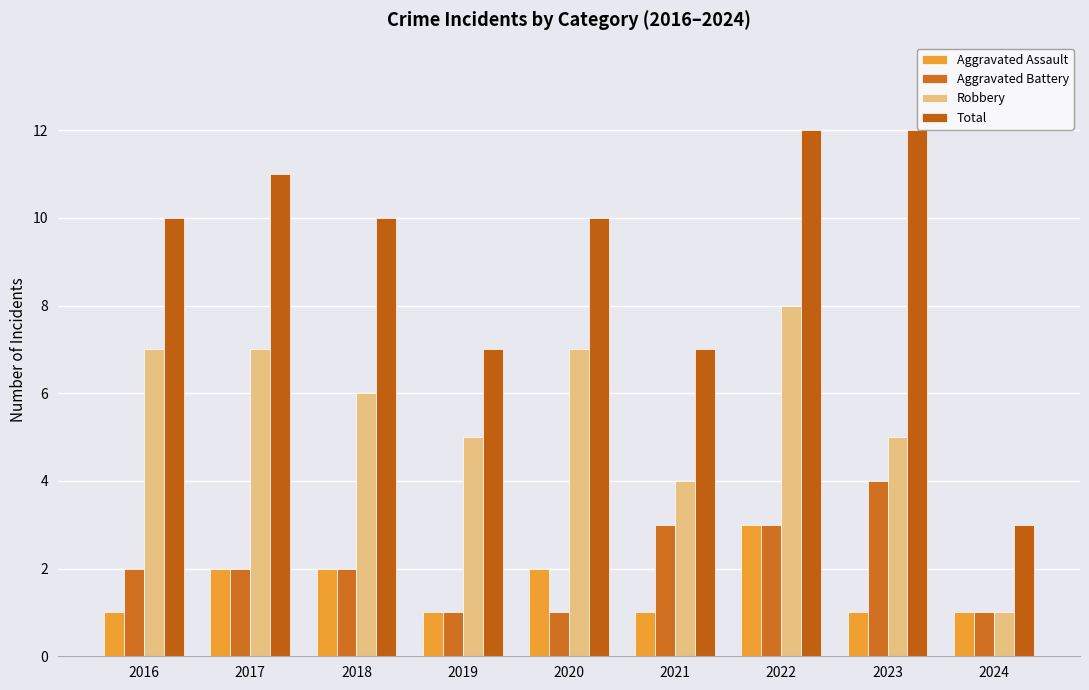

What is the total value across all series at 2021?

15